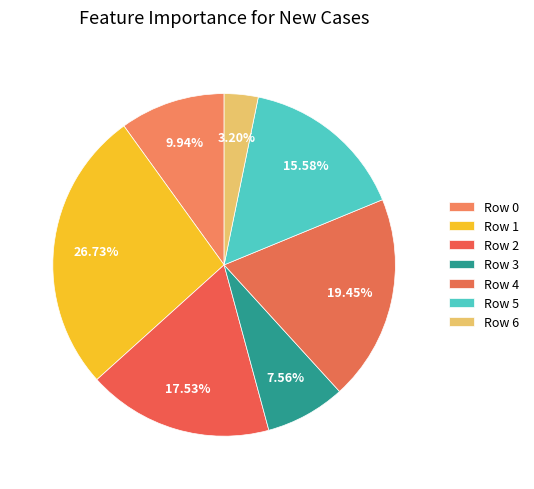

Is it true that Row 6 is 1% of the pie?

False